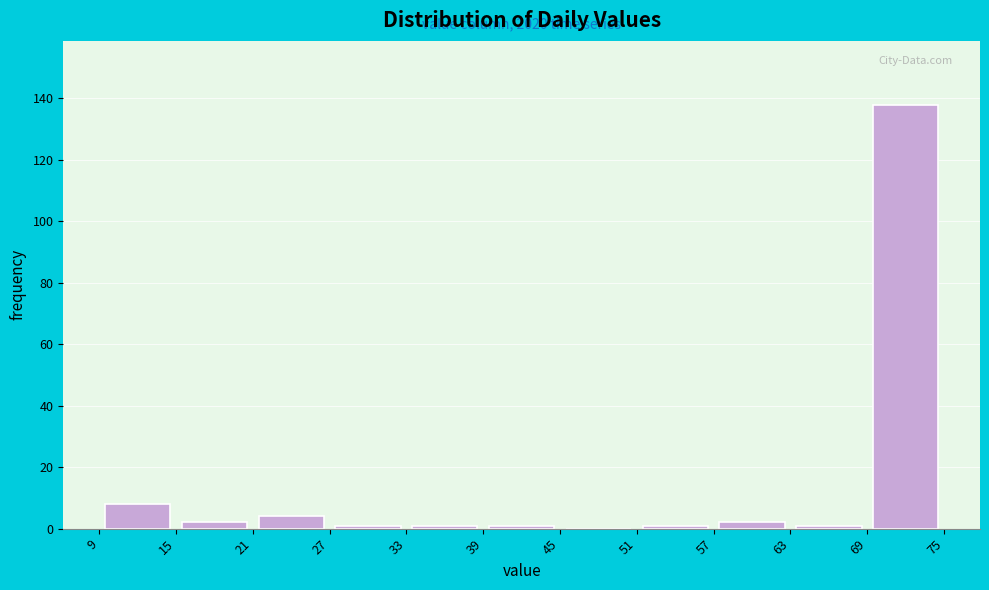

Over which range of the x-axis is the bar tallest?

69 to 75